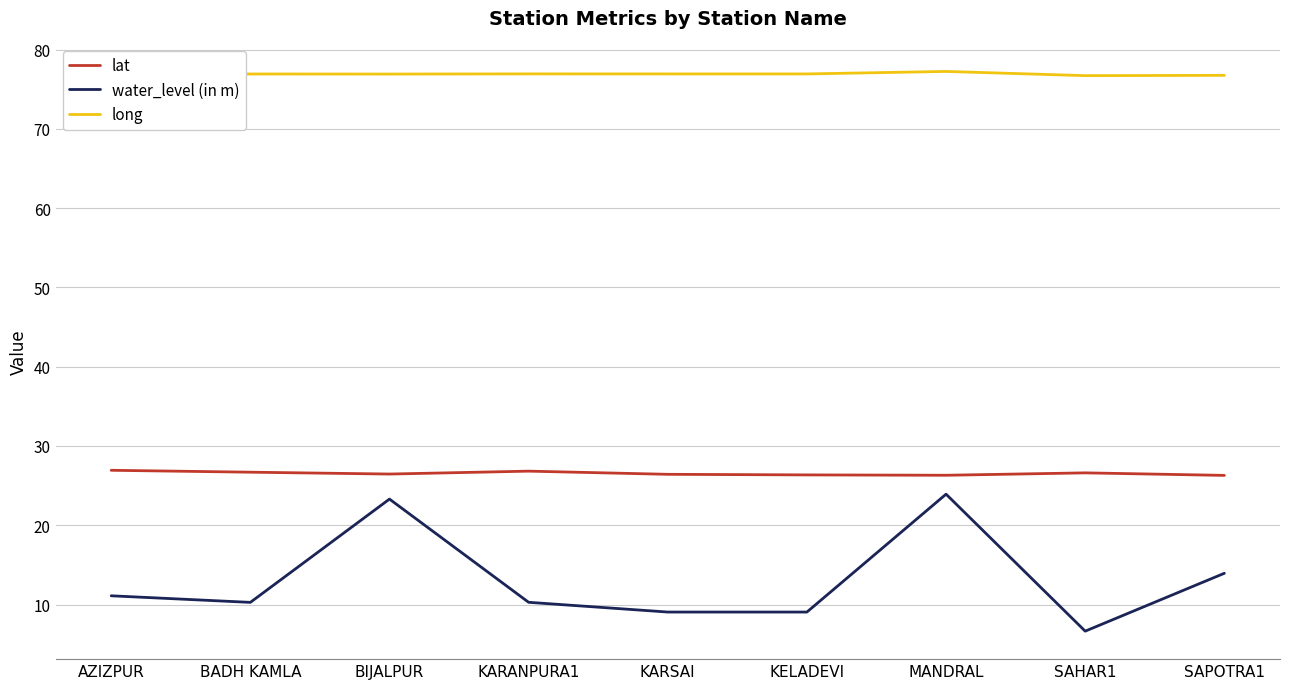

What position from the right is KELADEVI?

4